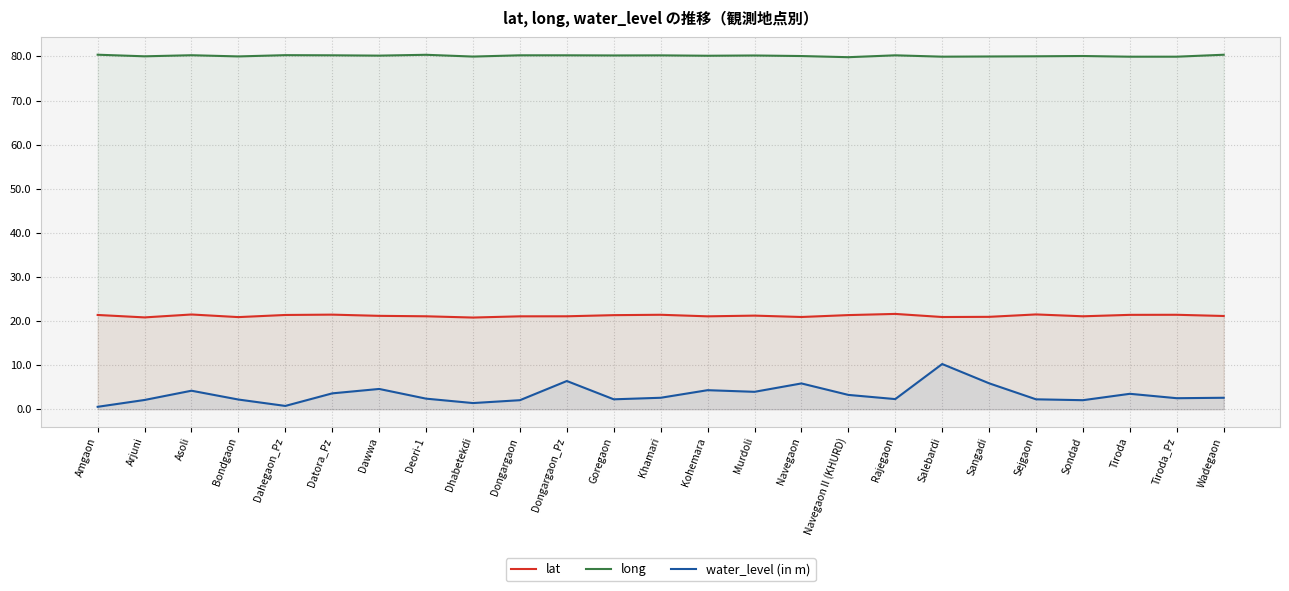

What position from the right is Tiroda_Pz?

2